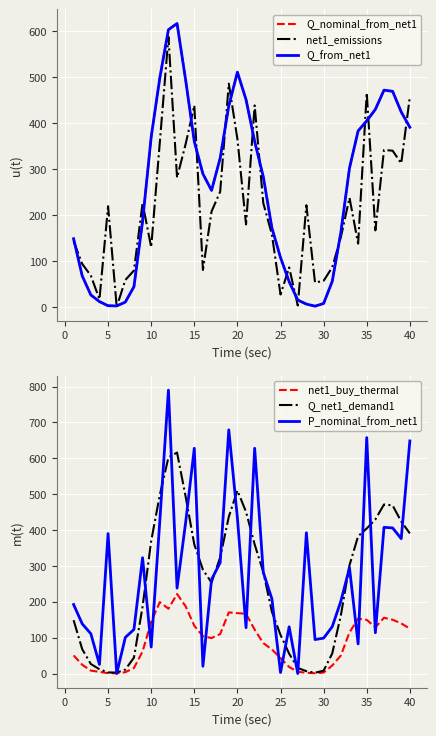

What is the value of the Q_from_net1 point at the 13th from the left?

616.0